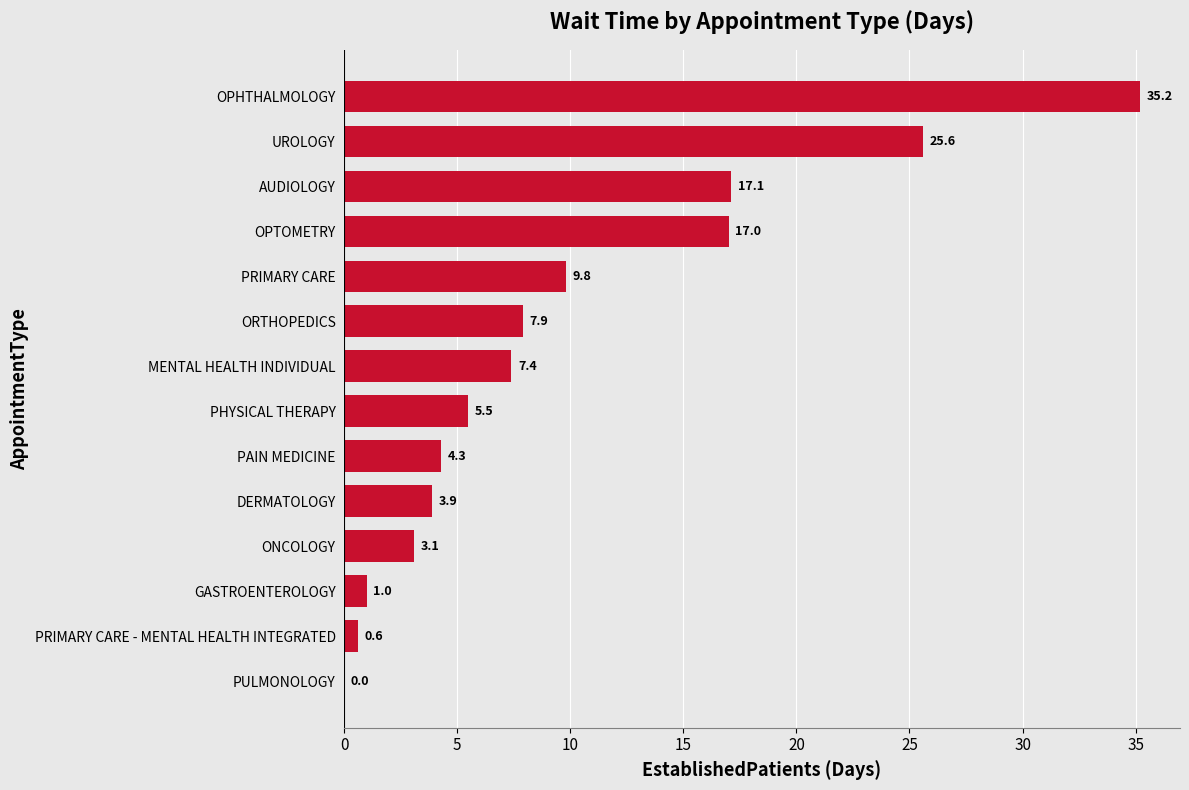

Which label corresponds to the largest value in the chart?

OPHTHALMOLOGY